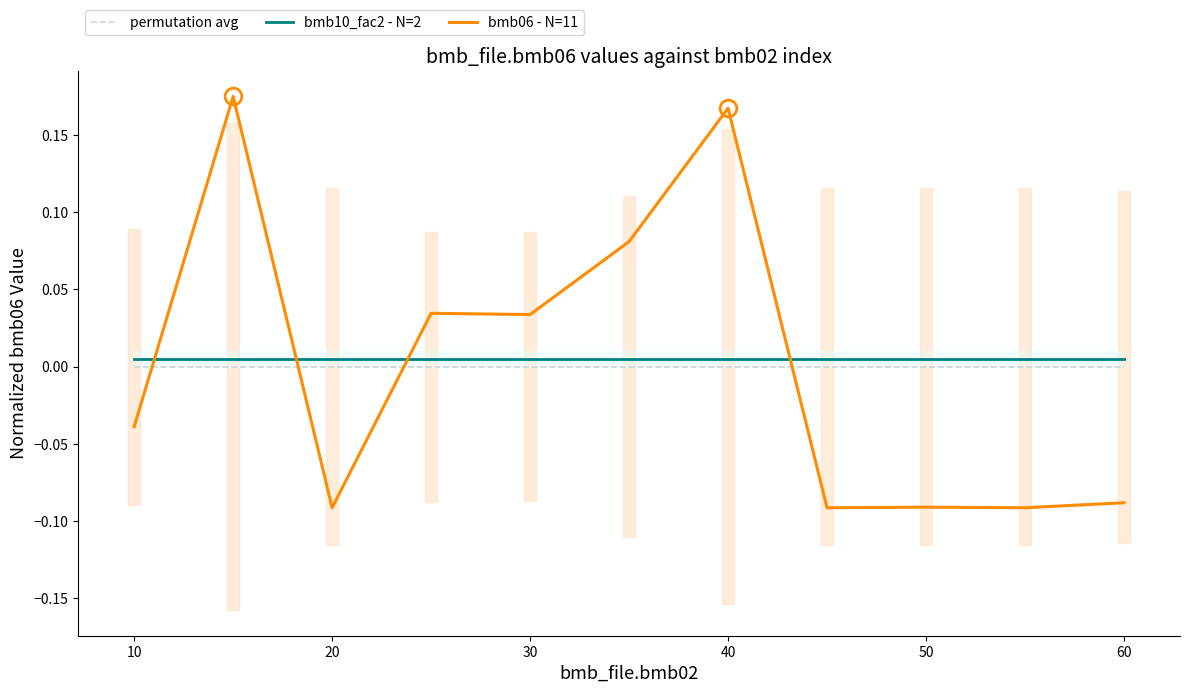

The permutation avg series shows 0.0 at 40. True or false?

True